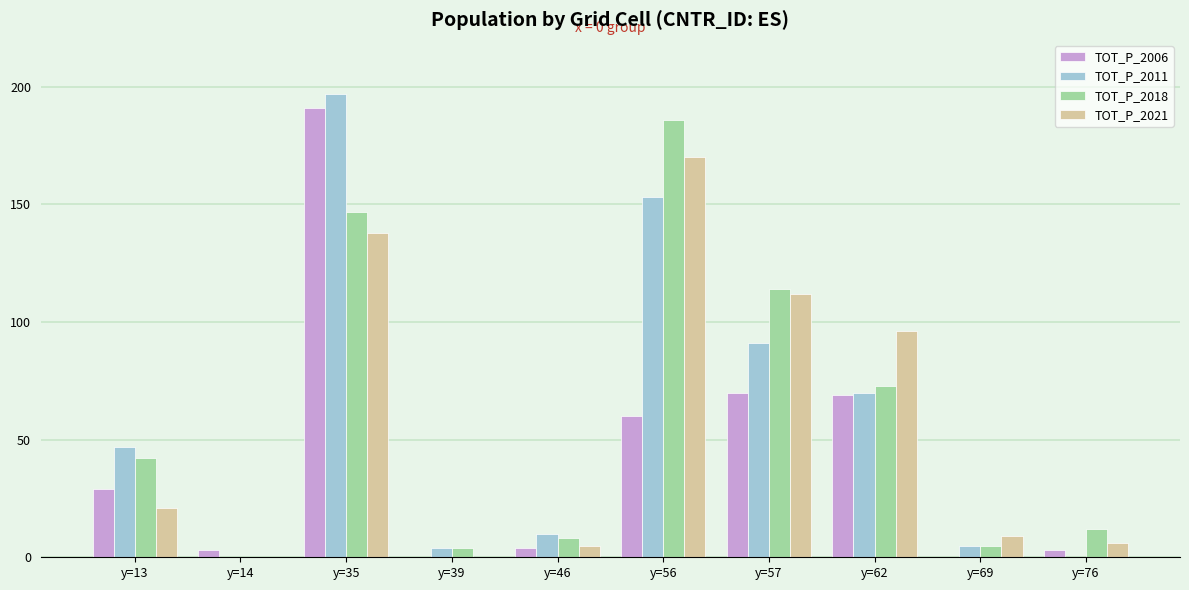

How many series are shown in this chart?

4